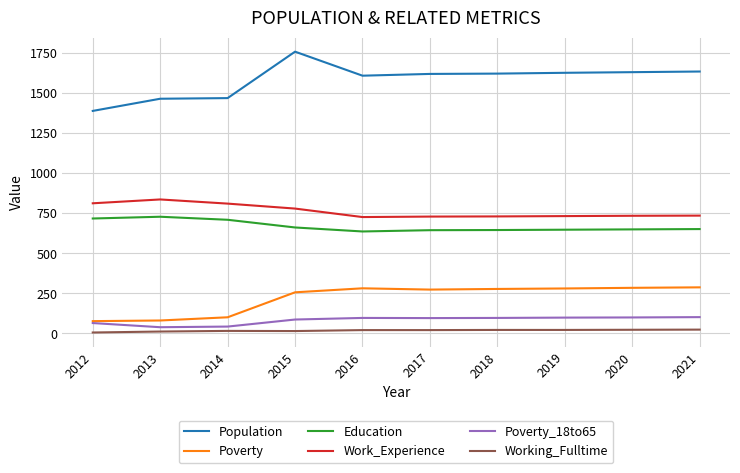

List the series in order of their peak value, lowest first.

Working_Fulltime, Poverty_18to65, Poverty, Education, Work_Experience, Population